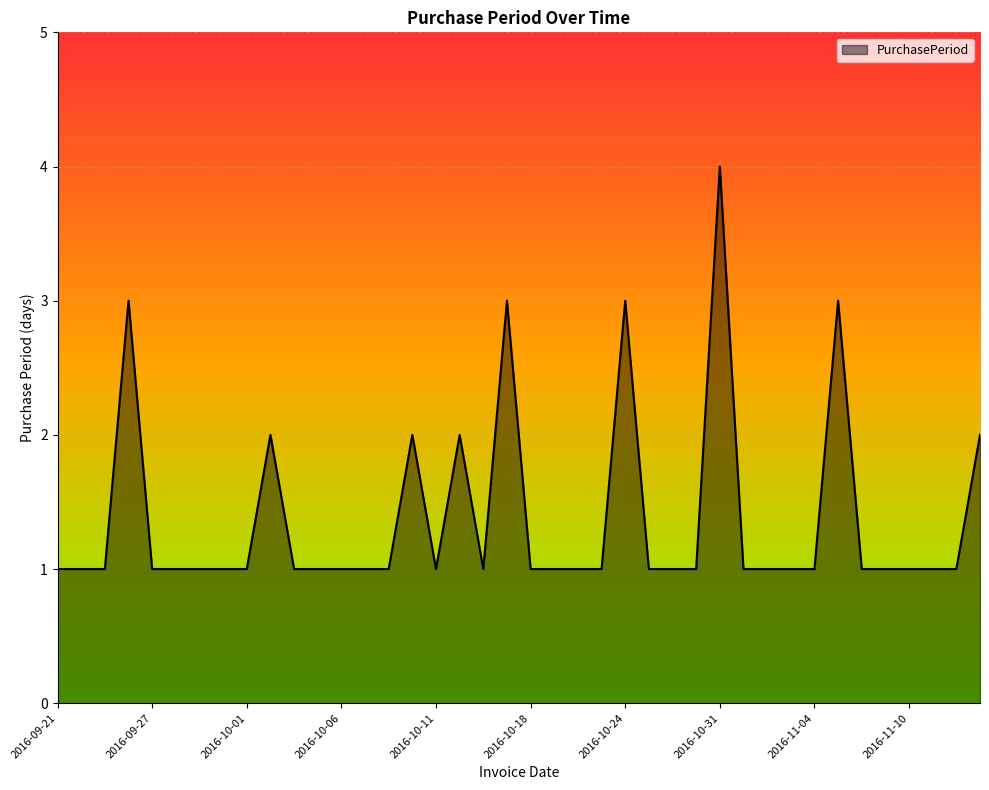

What is the maximum value shown in the chart?

4